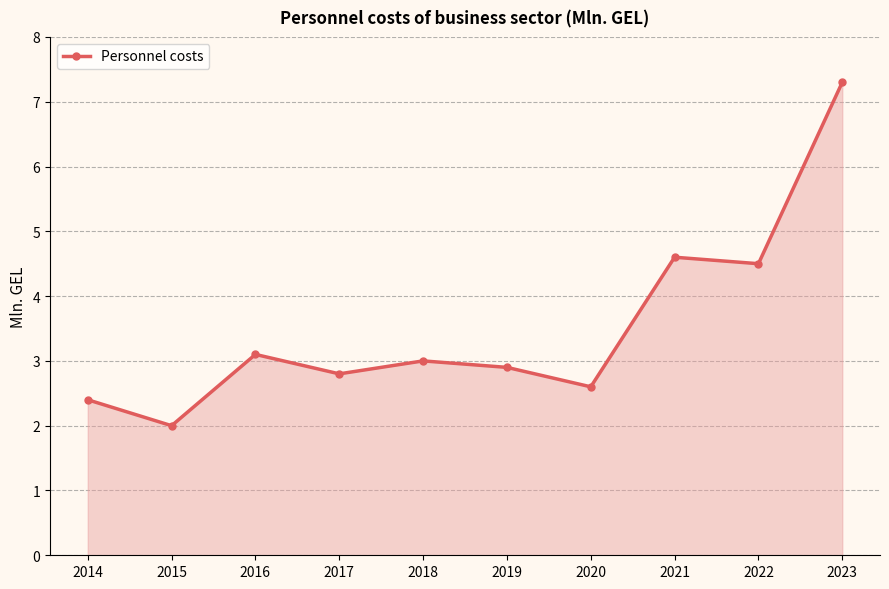

How many lines are shown in the chart?

1